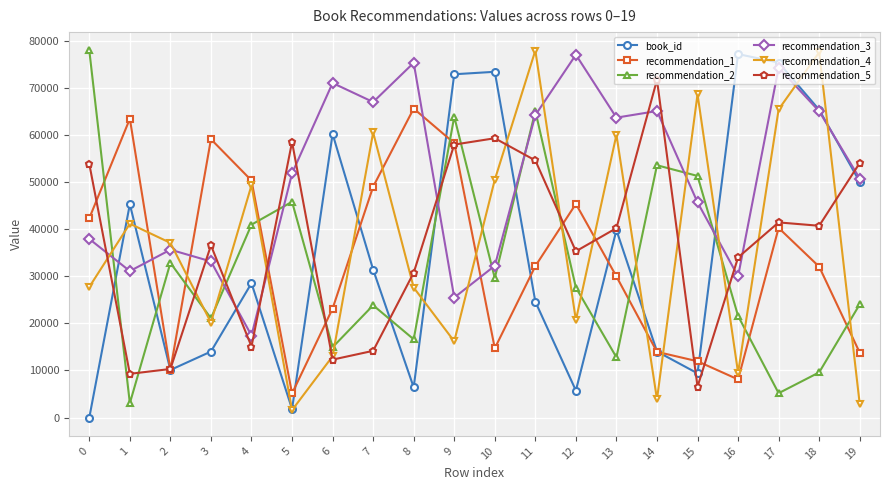

What is the difference between the recommendation_3 values at 3 and 15?

12525